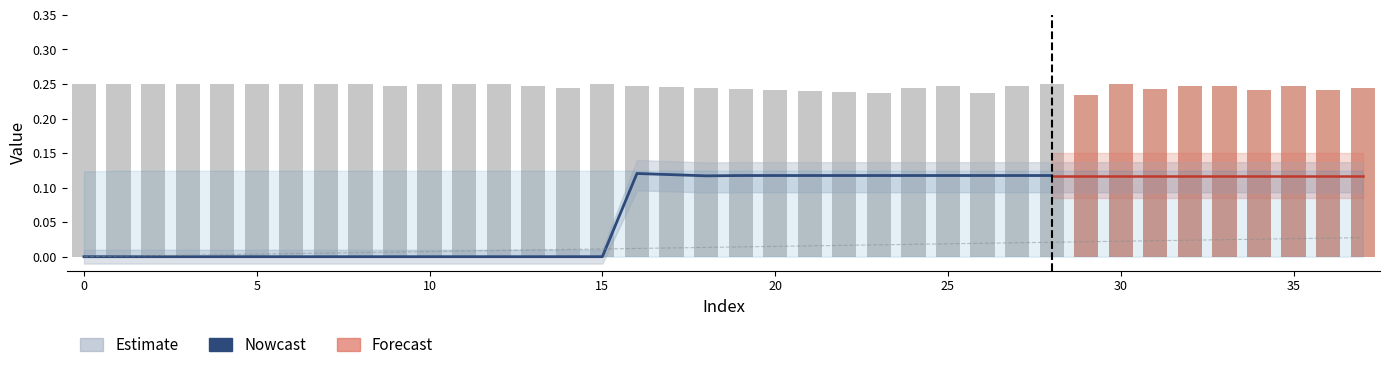

The chart shows a value of 0.0 at 10. True or false?

True